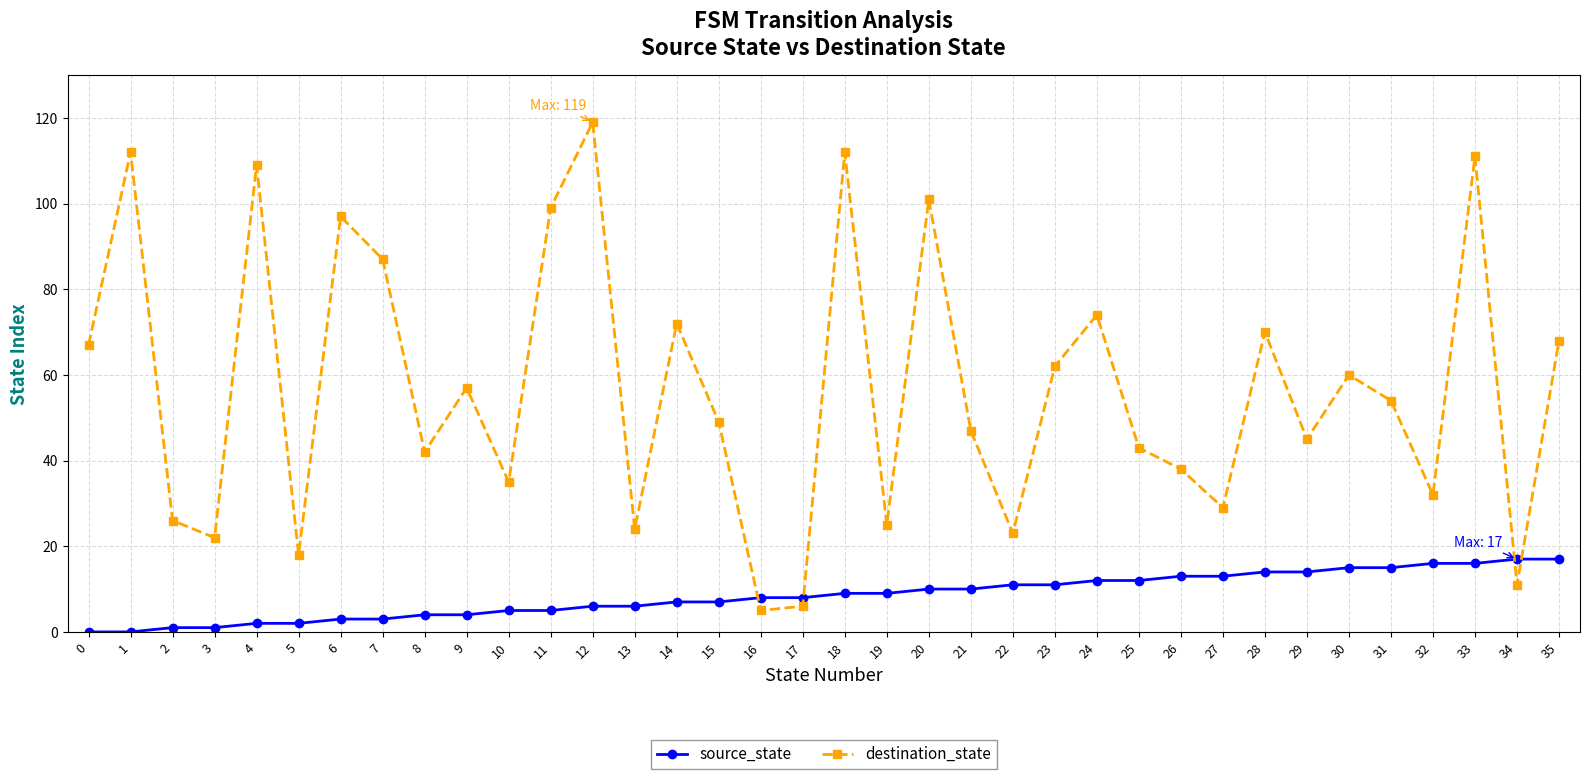

What are all the series names shown in the legend?

source_state, destination_state